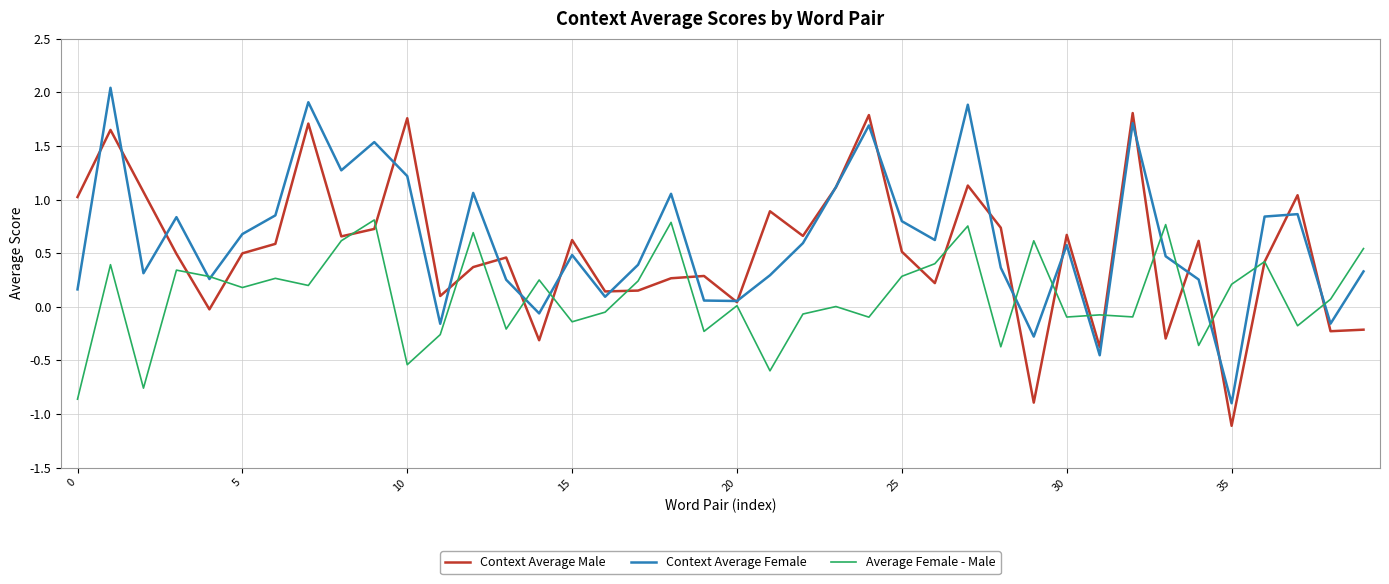

What is the minimum value for Context Average Female?

-0.9